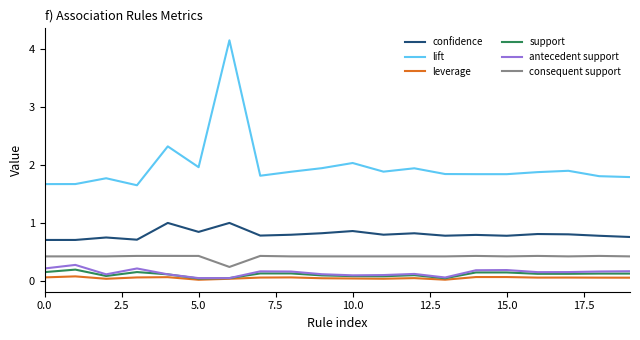

True or false: confidence and support intersect in this chart.

False